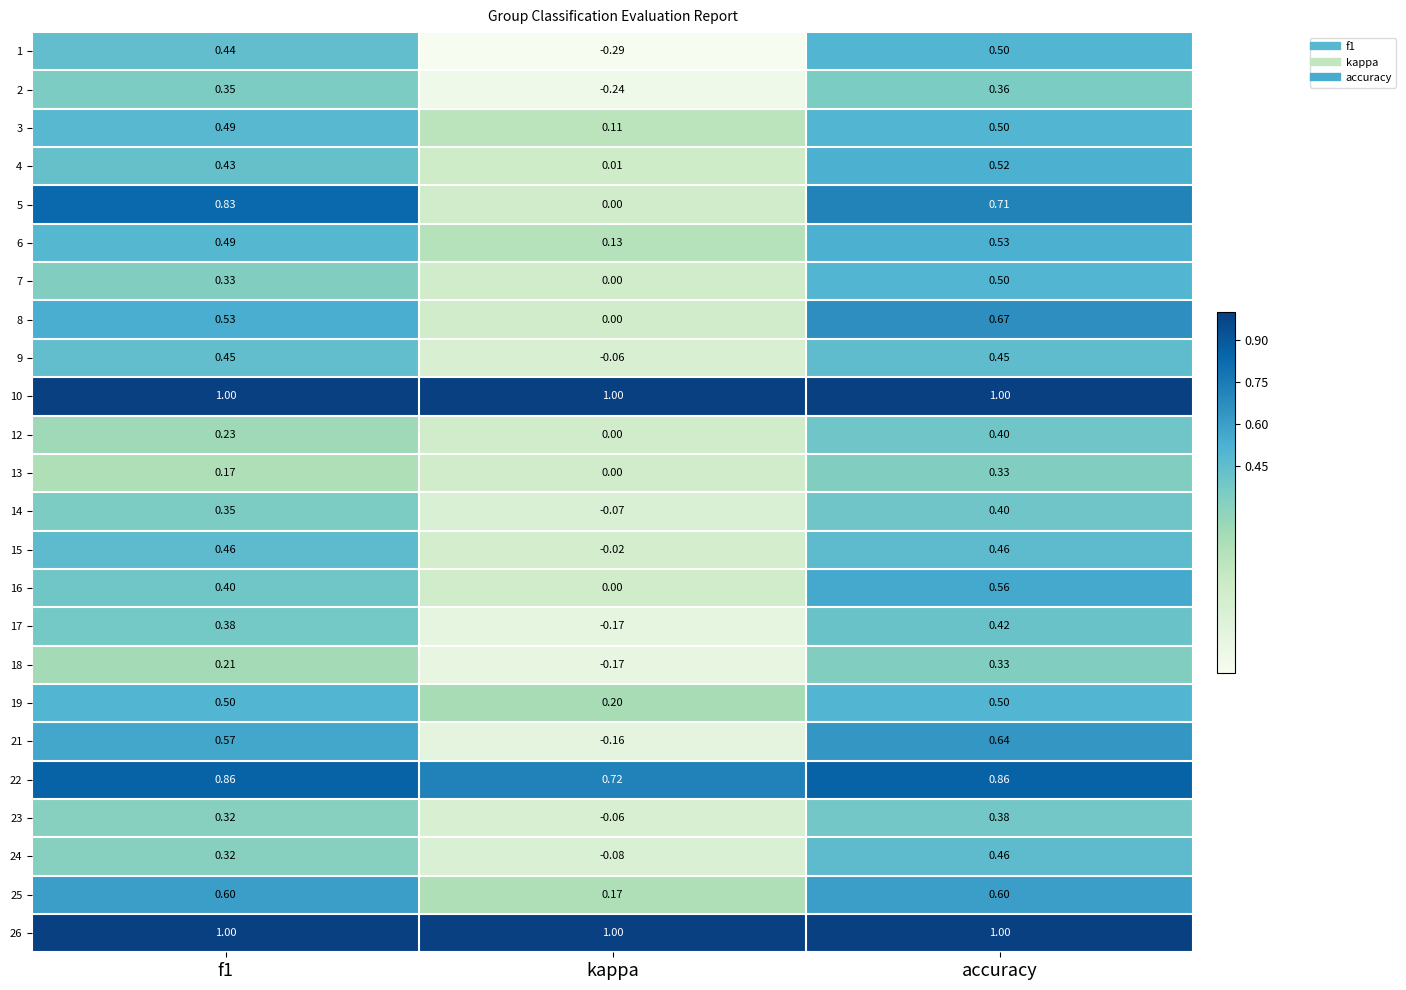

Which series changed the most between f1 and kappa?

5